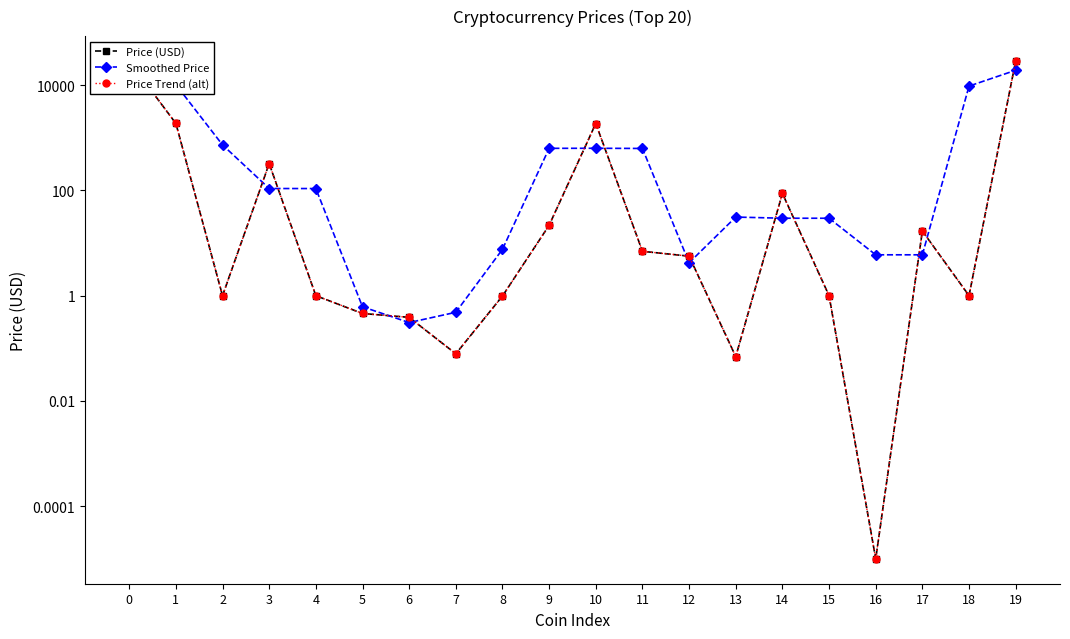

Between 11 and 5, which is larger?

11